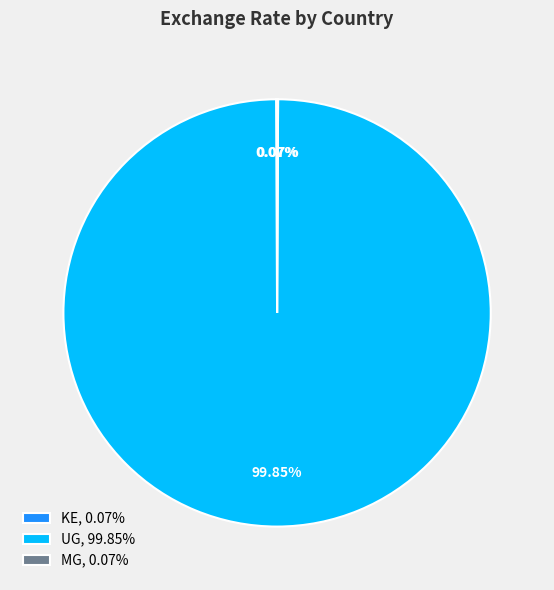

Is there any slice that represents more than half of the pie?

Yes